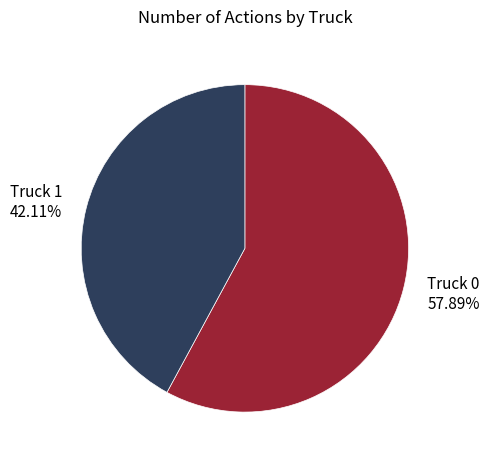

How much of the chart is everything except Truck 0?

42.1%